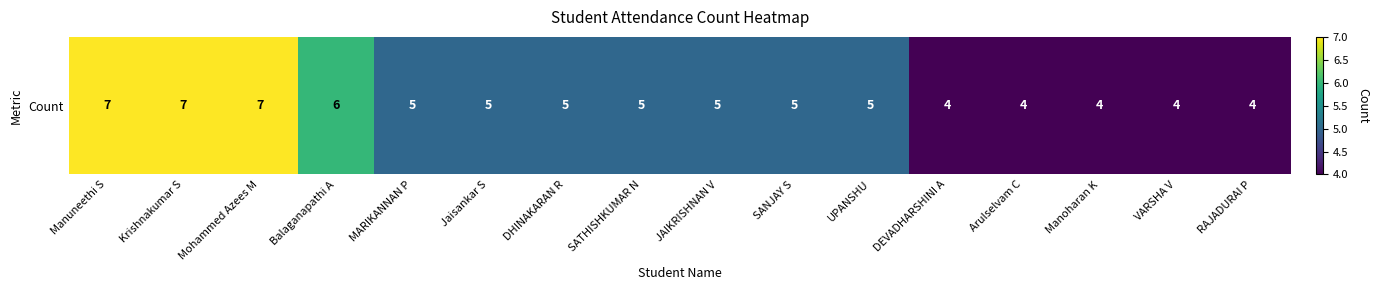

Is it true that the value at RAJADURAI P is 6?

False